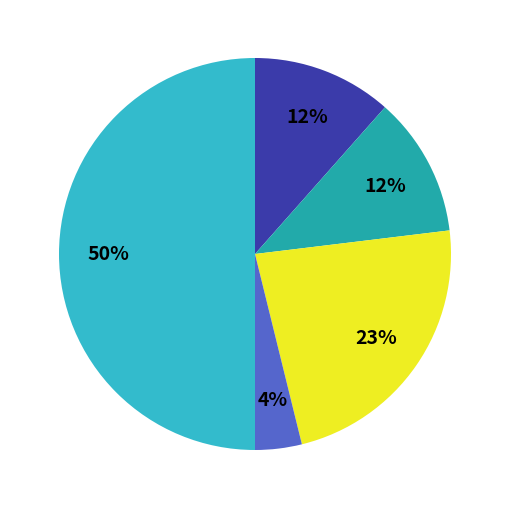

To the nearest percent, what is the average slice percentage?

20%